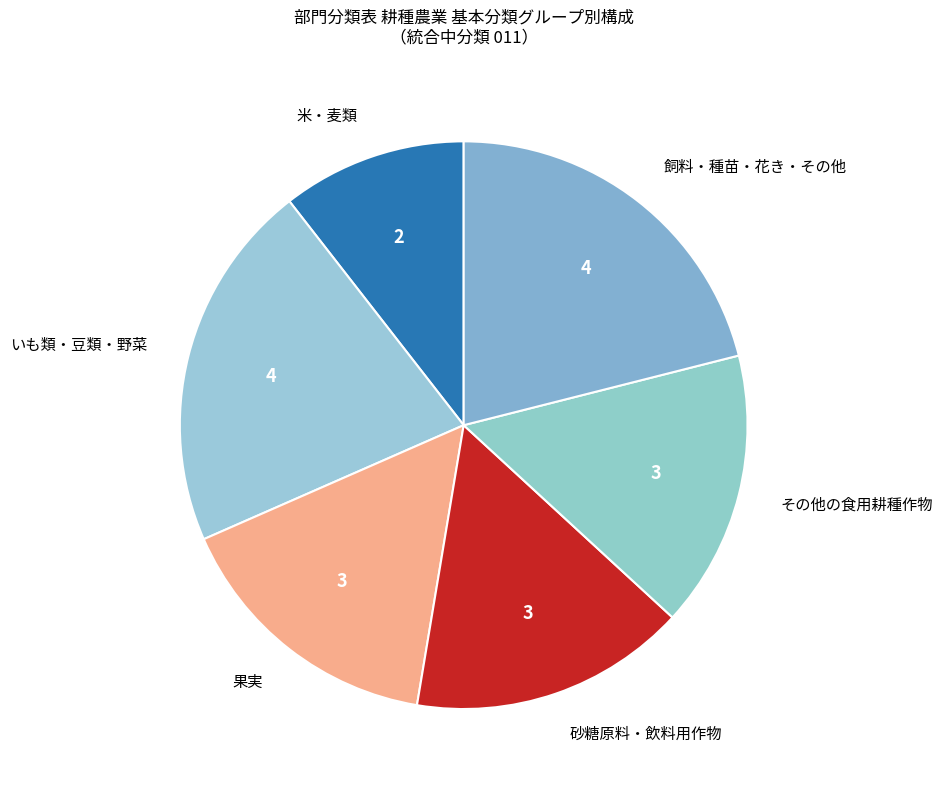

Is there any slice that represents more than half of the pie?

No